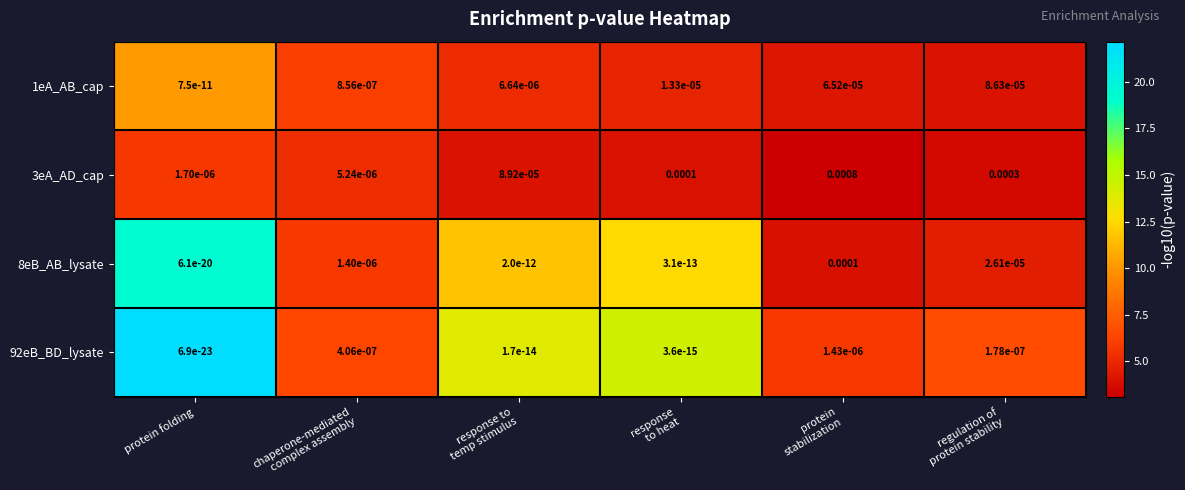

Which category has the highest value across all series?

protein
stabilization